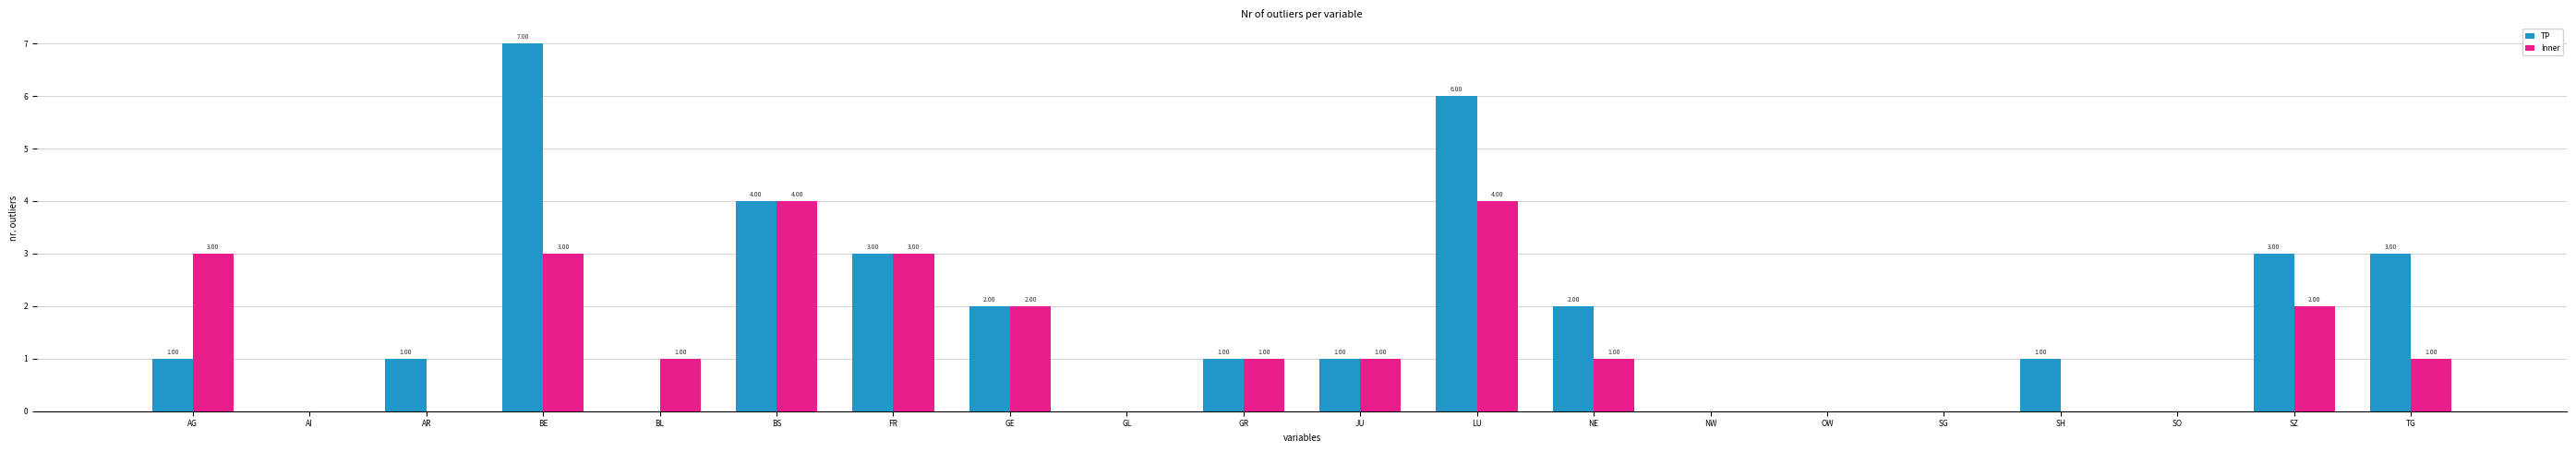

Count the Inner values in the range 0 to 3.

18